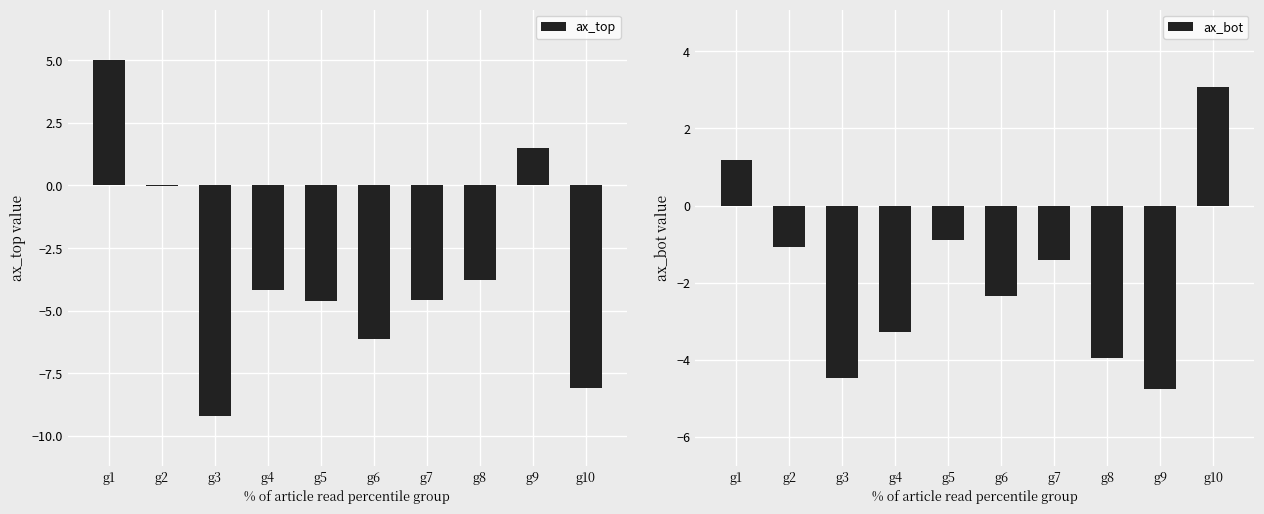

What is the approximate value of ax_bot at g7?

-1.4